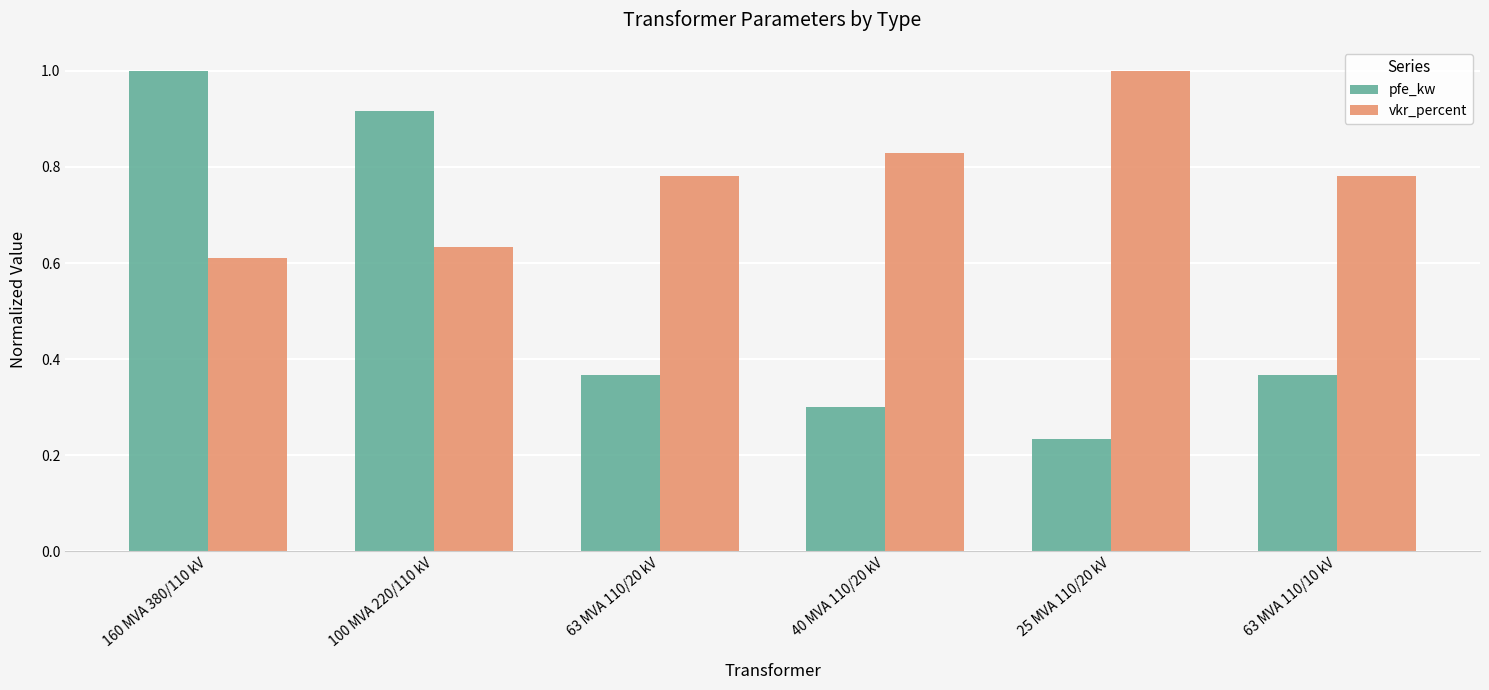

How many series are shown in this chart?

2